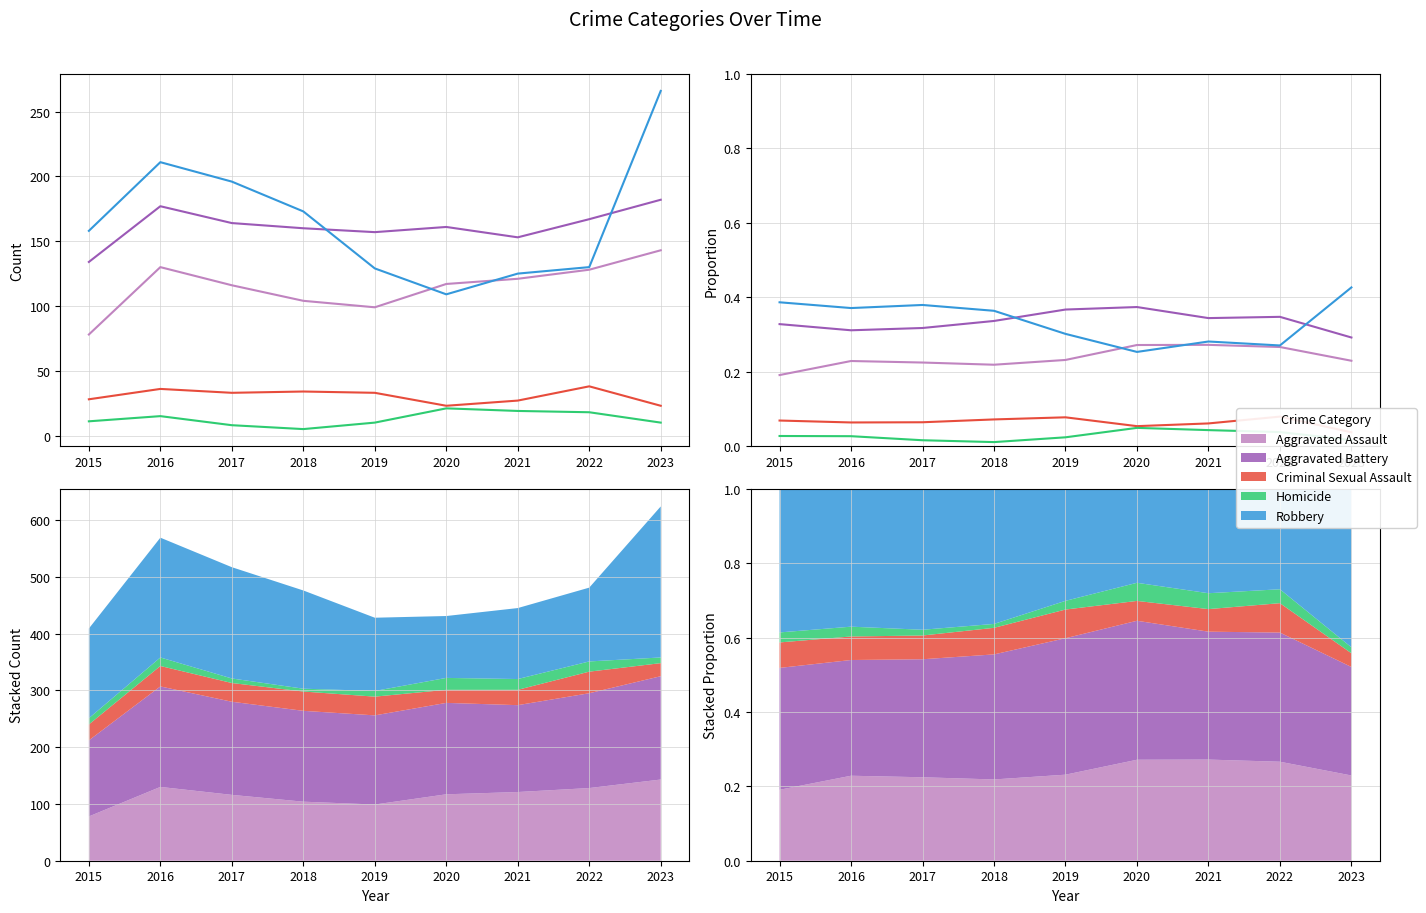

What are all the series names shown in the legend?

Aggravated Assault, Aggravated Battery, Criminal Sexual Assault, Homicide, Robbery